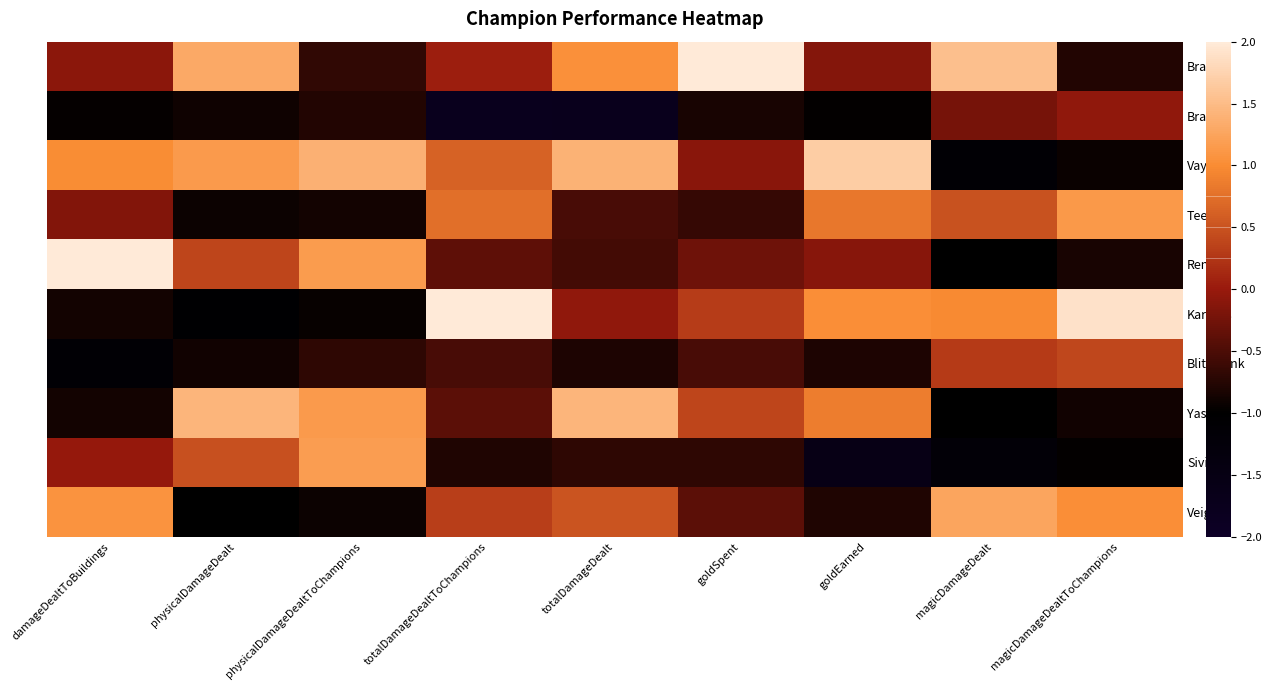

Reading right to left, extract all data points from this chart.

Brand: magicDamageDealtToChampions=-0.8	magicDamageDealt=1.5	goldEarned=-0.1	goldSpent=2.8	totalDamageDealt=1.0	totalDamageDealtToChampions=0.0	physicalDamageDealtToChampions=-0.7	physicalDamageDealt=1.3	damageDealtToBuildings=-0.1
Braum: magicDamageDealtToChampions=-0.1	magicDamageDealt=-0.2	goldEarned=-1.0	goldSpent=-0.8	totalDamageDealt=-1.7	totalDamageDealtToChampions=-1.8	physicalDamageDealtToChampions=-0.8	physicalDamageDealt=-0.9	damageDealtToBuildings=-1.0
Vayne: magicDamageDealtToChampions=-0.9	magicDamageDealt=-1.1	goldEarned=1.7	goldSpent=-0.1	totalDamageDealt=1.4	totalDamageDealtToChampions=0.6	physicalDamageDealtToChampions=1.4	physicalDamageDealt=1.2	damageDealtToBuildings=1.0
Teemo: magicDamageDealtToChampions=1.1	magicDamageDealt=0.5	goldEarned=0.8	goldSpent=-0.6	totalDamageDealt=-0.5	totalDamageDealtToChampions=0.7	physicalDamageDealtToChampions=-0.9	physicalDamageDealt=-0.9	damageDealtToBuildings=-0.2
Rengar: magicDamageDealtToChampions=-0.8	magicDamageDealt=-1.0	goldEarned=-0.1	goldSpent=-0.3	totalDamageDealt=-0.6	totalDamageDealtToChampions=-0.4	physicalDamageDealtToChampions=1.2	physicalDamageDealt=0.4	damageDealtToBuildings=2.0
Karthus: magicDamageDealtToChampions=1.9	magicDamageDealt=1.0	goldEarned=1.0	goldSpent=0.3	totalDamageDealt=-0.0	totalDamageDealtToChampions=2.1	physicalDamageDealtToChampions=-0.9	physicalDamageDealt=-1.1	damageDealtToBuildings=-0.9
Blitzcrank: magicDamageDealtToChampions=0.4	magicDamageDealt=0.3	goldEarned=-0.8	goldSpent=-0.5	totalDamageDealt=-0.8	totalDamageDealtToChampions=-0.5	physicalDamageDealtToChampions=-0.7	physicalDamageDealt=-0.9	damageDealtToBuildings=-1.1
Yasuo: magicDamageDealtToChampions=-0.9	magicDamageDealt=-1.0	goldEarned=0.9	goldSpent=0.4	totalDamageDealt=1.4	totalDamageDealtToChampions=-0.4	physicalDamageDealtToChampions=1.1	physicalDamageDealt=1.4	damageDealtToBuildings=-0.9
Sivir: magicDamageDealtToChampions=-1.0	magicDamageDealt=-1.2	goldEarned=-1.6	goldSpent=-0.7	totalDamageDealt=-0.7	totalDamageDealtToChampions=-0.8	physicalDamageDealtToChampions=1.2	physicalDamageDealt=0.5	damageDealtToBuildings=-0.0
Veigar: magicDamageDealtToChampions=1.0	magicDamageDealt=1.3	goldEarned=-0.8	goldSpent=-0.4	totalDamageDealt=0.5	totalDamageDealtToChampions=0.3	physicalDamageDealtToChampions=-0.9	physicalDamageDealt=-1.0	damageDealtToBuildings=1.1